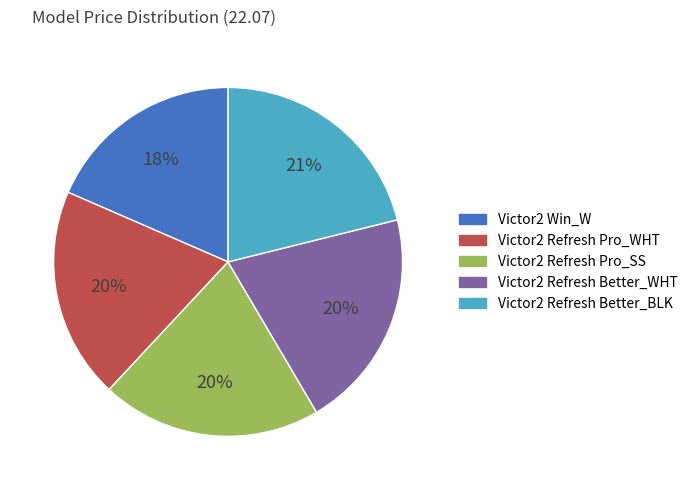

Which has a higher value, Victor2 Refresh Better_BLK or Victor2 Refresh Better_WHT?

Victor2 Refresh Better_BLK